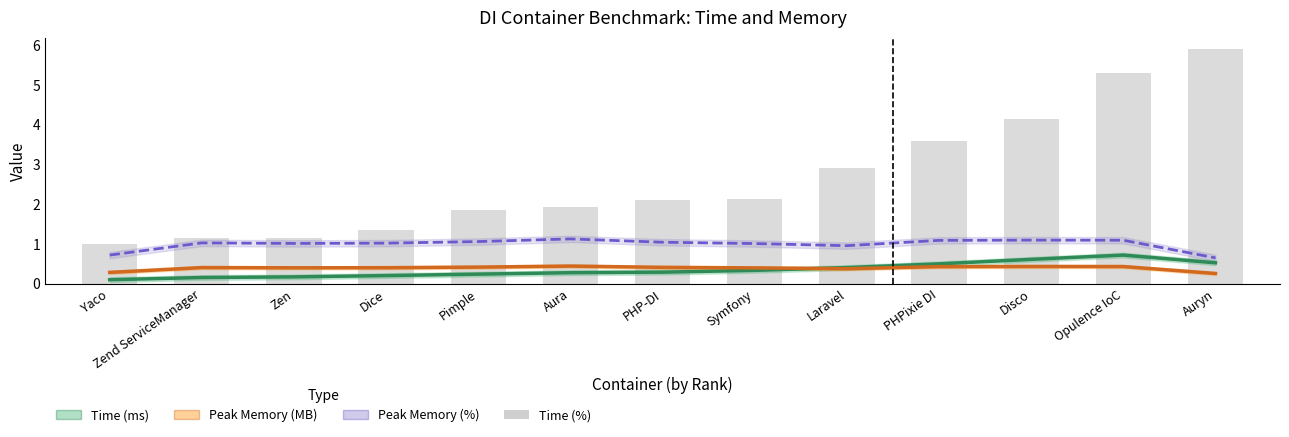

At how many categories does at least one series exceed 0?

13